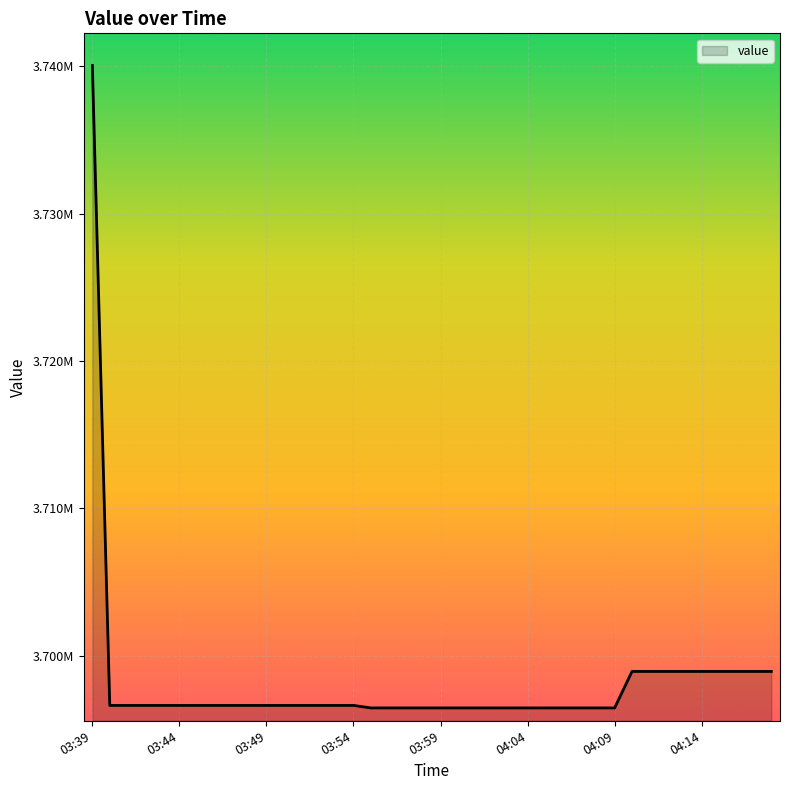

What is the value of the 29th point from the left?

3696458.7